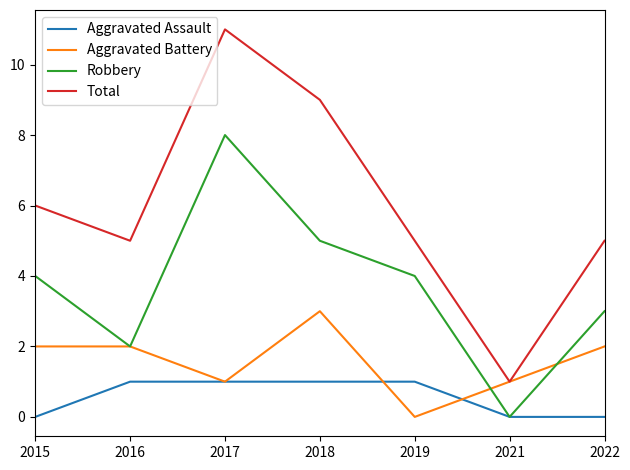

Rank the series by their maximum value, from lowest to highest.

Aggravated Assault, Aggravated Battery, Robbery, Total